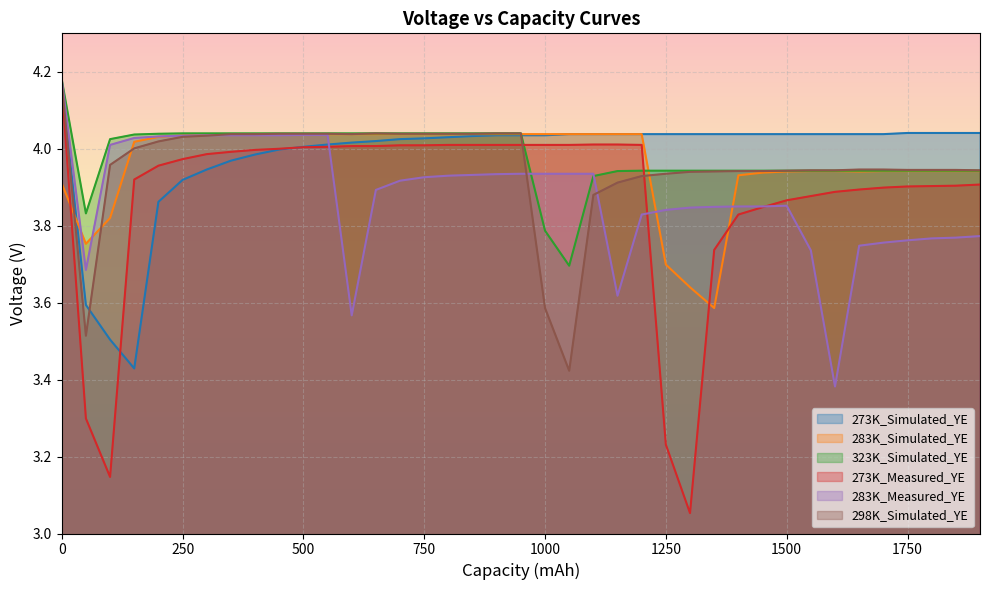

Which series has the widest spread of values?

273K_Measured_YE